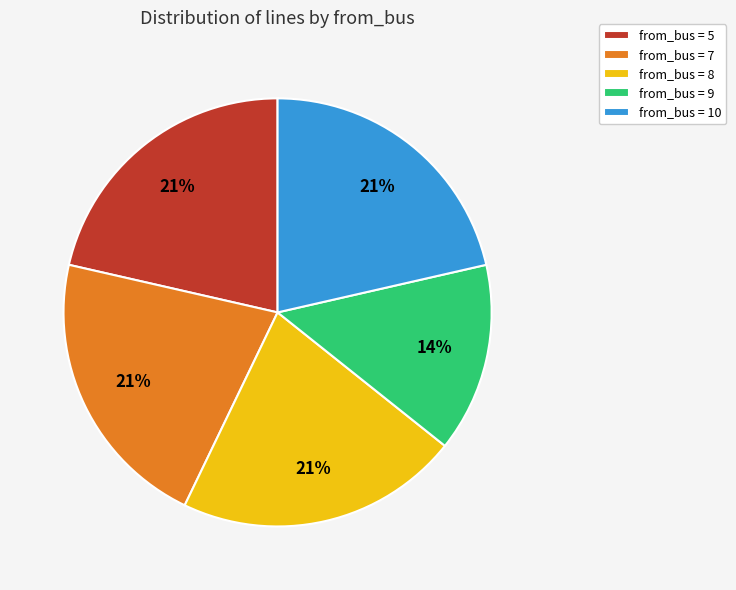

Approximately how many times larger is the value at from_bus = 8 compared to from_bus = 9?

1.5